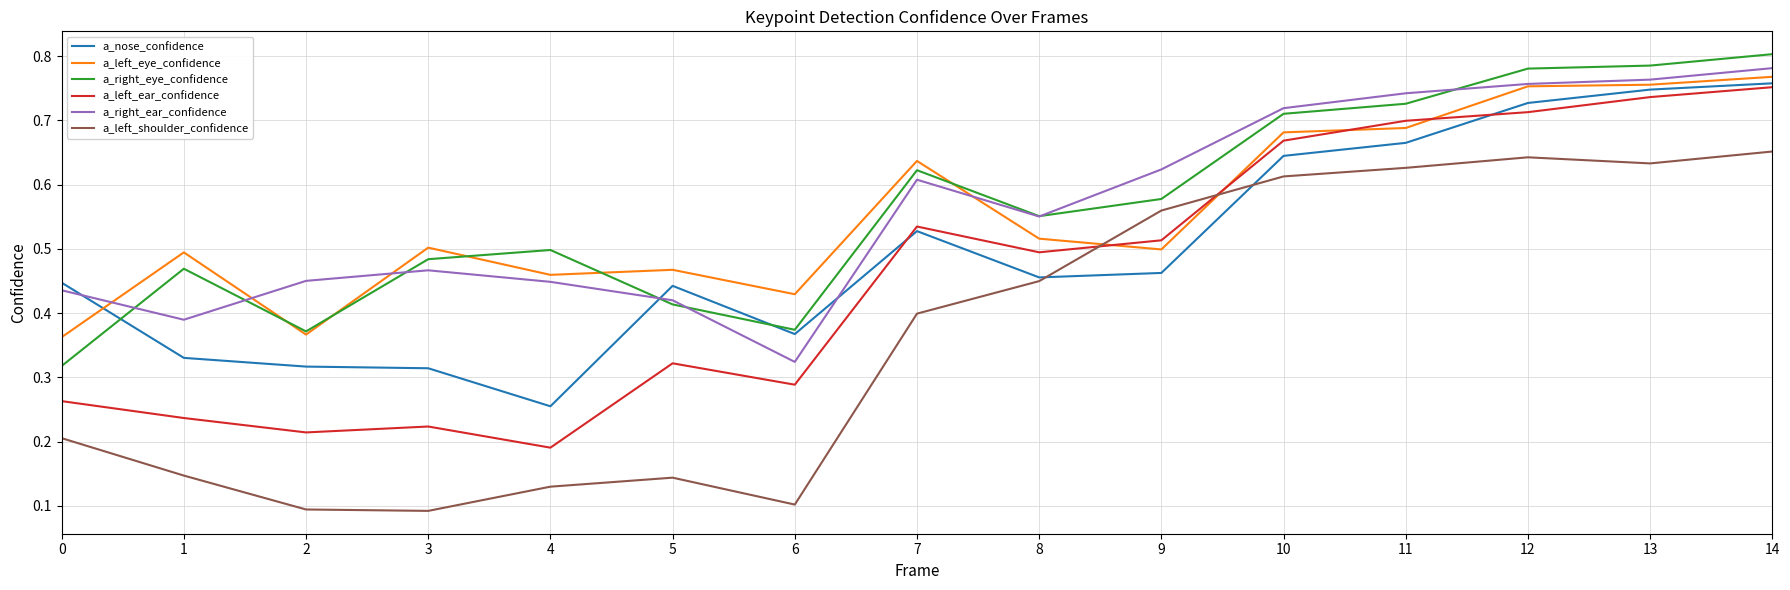

The a_nose_confidence series shows 0.6 at 8. True or false?

False